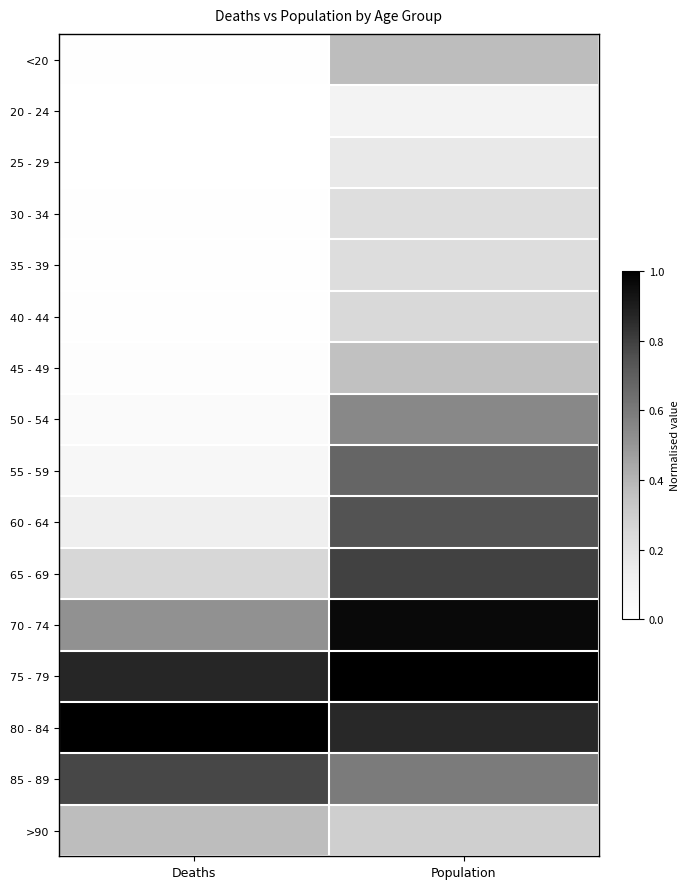

Between Deaths and Population, which is larger?

Population